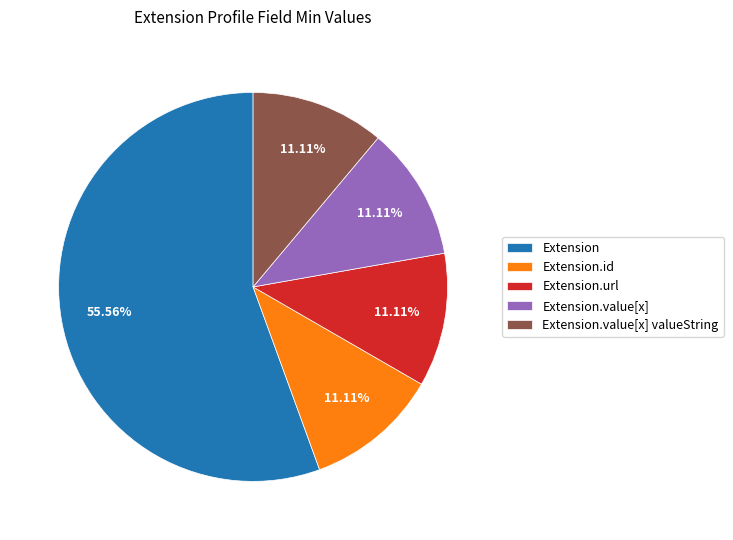

Which slice is the largest?

Extension